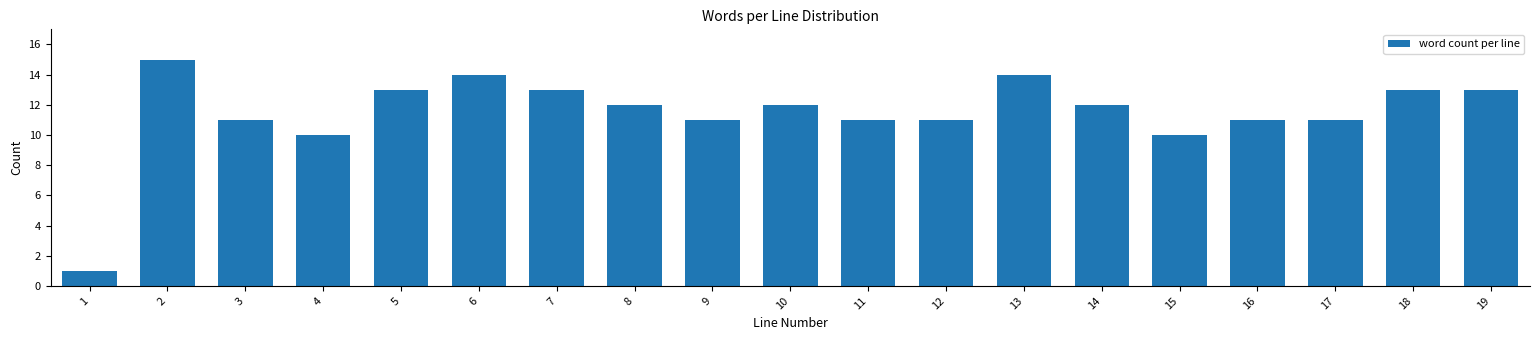

Reading right to left, what are all the values shown in this chart?

19=13	18=13	17=11	16=11	15=10	14=12	13=14	12=11	11=11	10=12	9=11	8=12	7=13	6=14	5=13	4=10	3=11	2=15	1=1